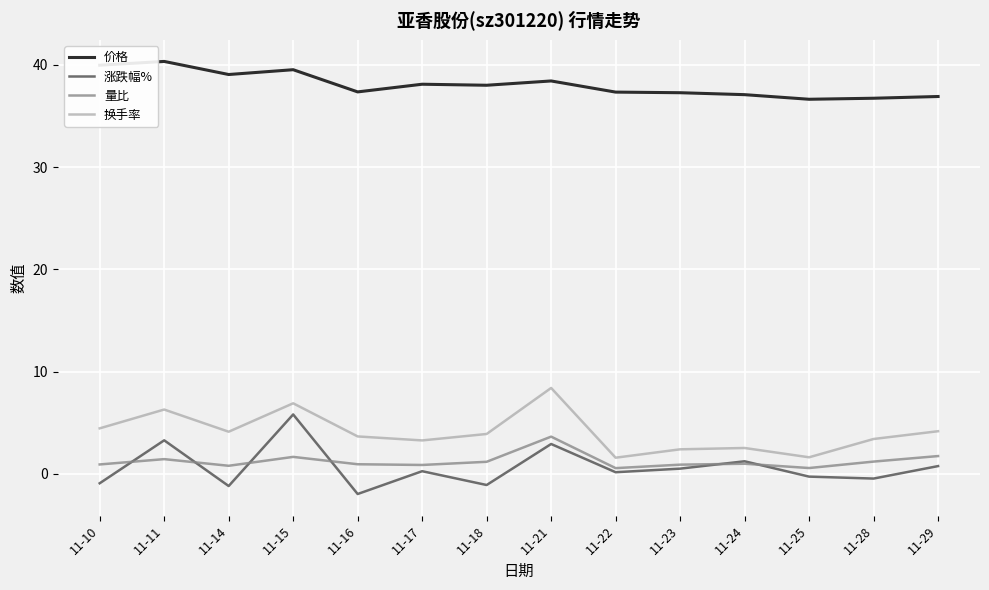

True or false: 价格 and 量比 cross at least once.

False